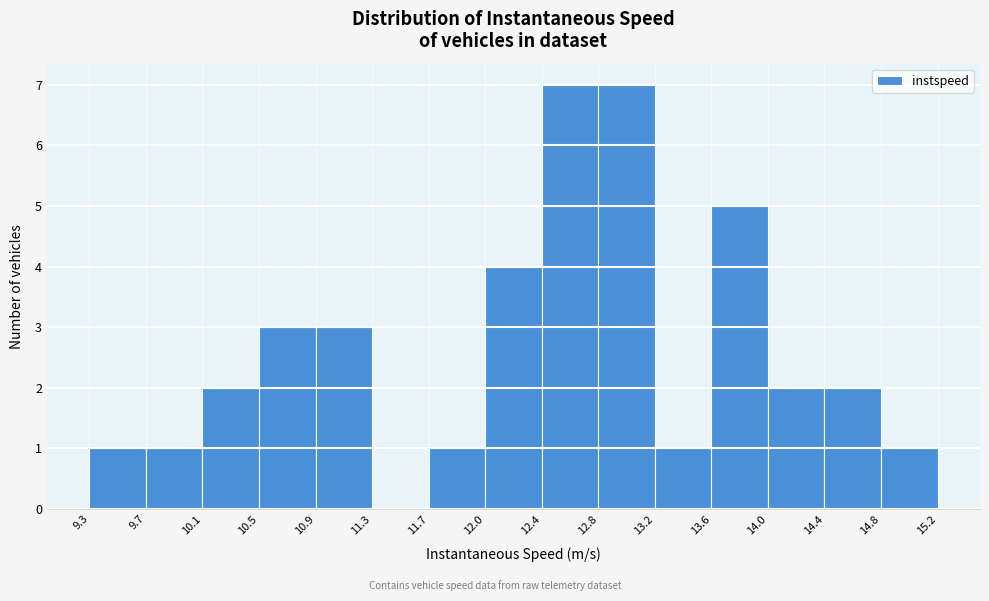

Reading left to right, transcribe this chart: for each bar, give the range it covers on the x-axis and its height. The values are not printed on the chart, so give them approximately, as read against the axis.

9.3 to 9.7: 1
9.7 to 10.1: 1
10.1 to 10.5: 2
10.5 to 10.9: 3
10.9 to 11.3: 3
11.3 to 11.7: 0
11.7 to 12.0: 1
12.0 to 12.4: 4
12.4 to 12.8: 7
12.8 to 13.2: 7
13.2 to 13.6: 1
13.6 to 14.0: 5
14.0 to 14.4: 2
14.4 to 14.8: 2
14.8 to 15.2: 1